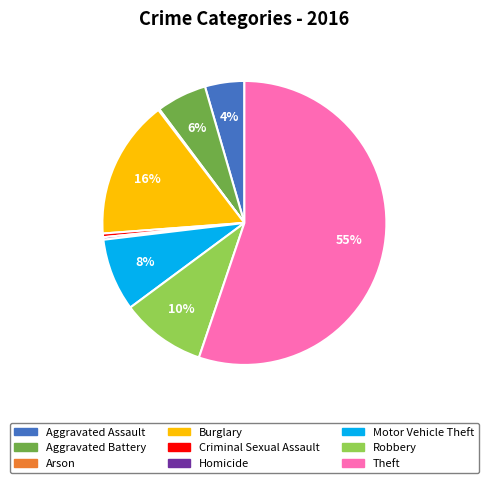

Between Criminal Sexual Assault and Aggravated Battery, which is larger?

Aggravated Battery